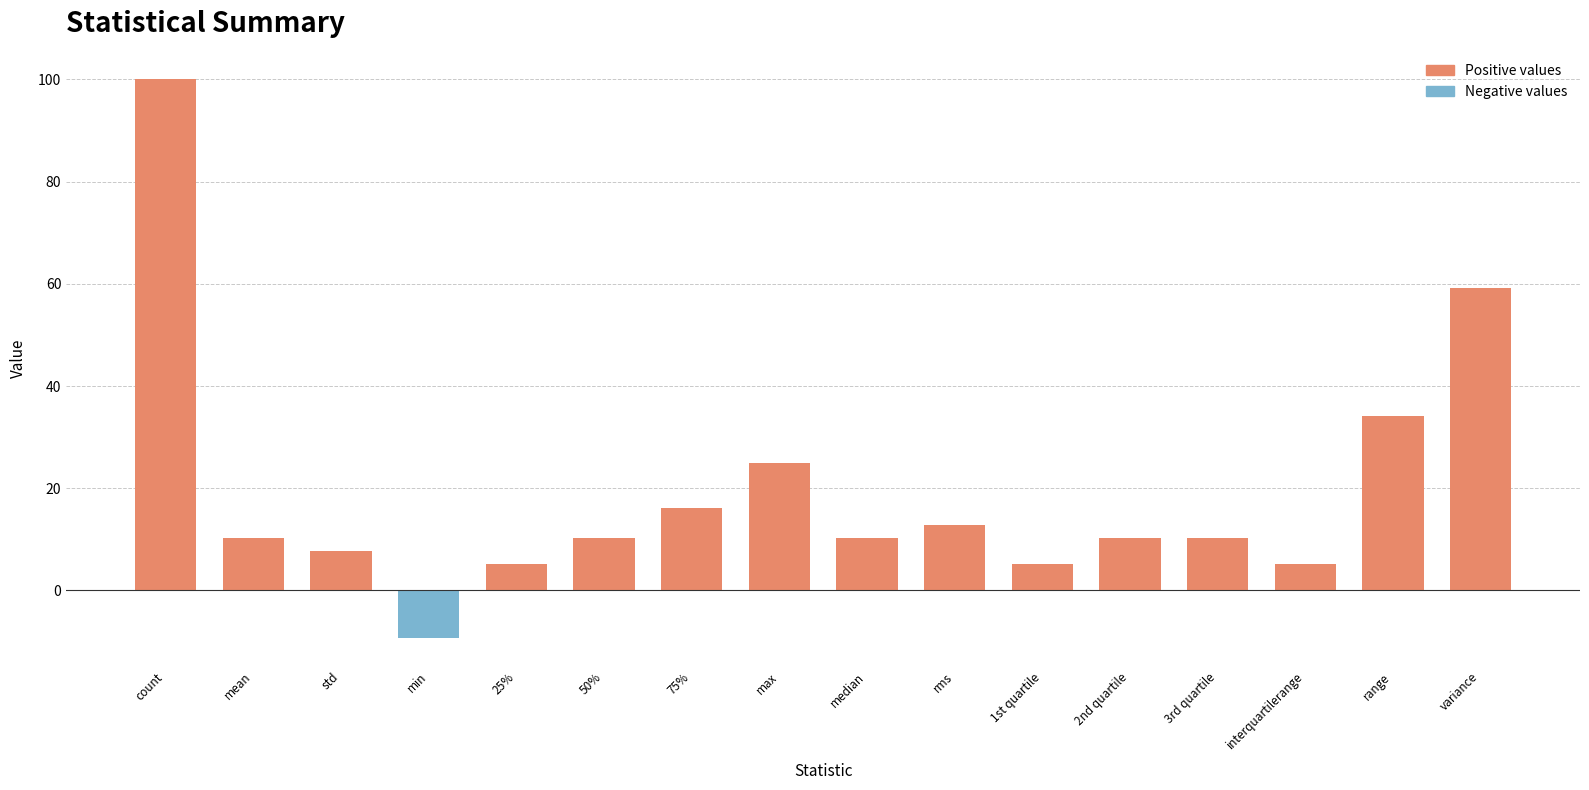

How many positive values are there?

15